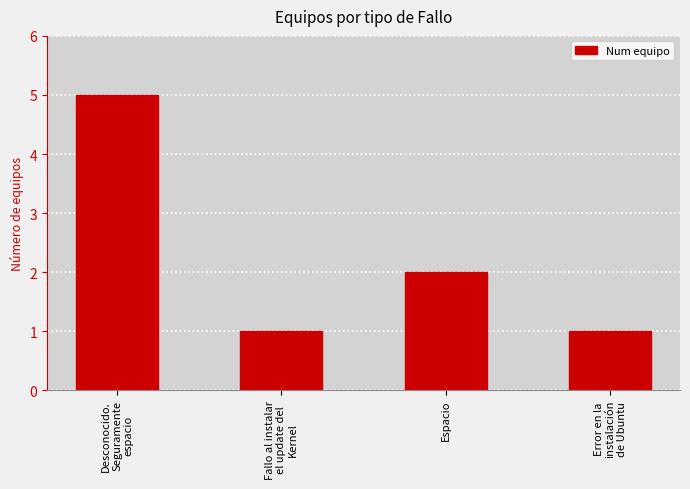

What is the average value?

2